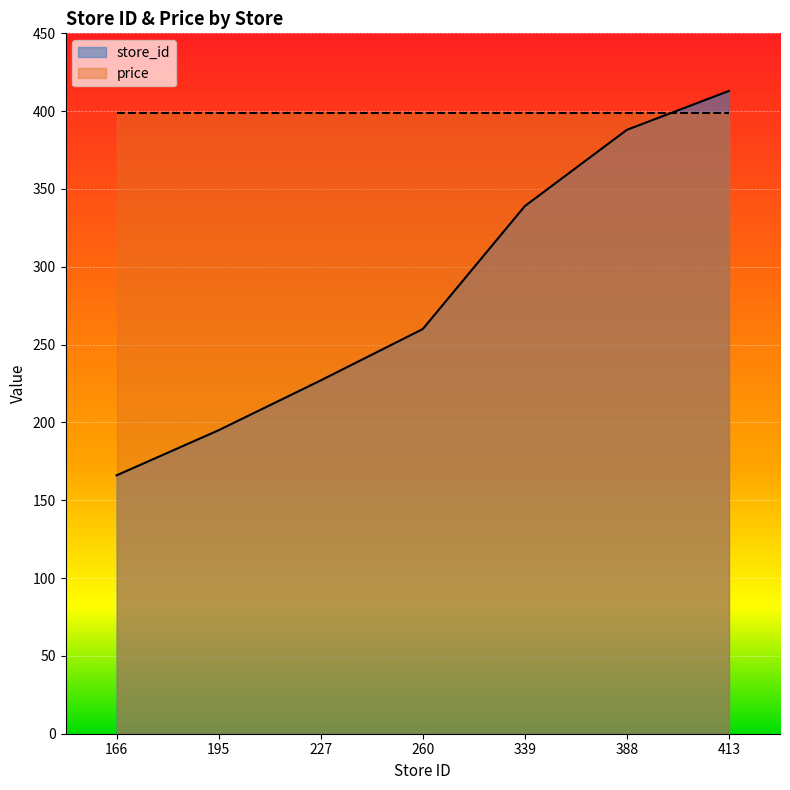

Reading left to right, what are all the values shown in this chart?

166	195	227	260	339	388	413